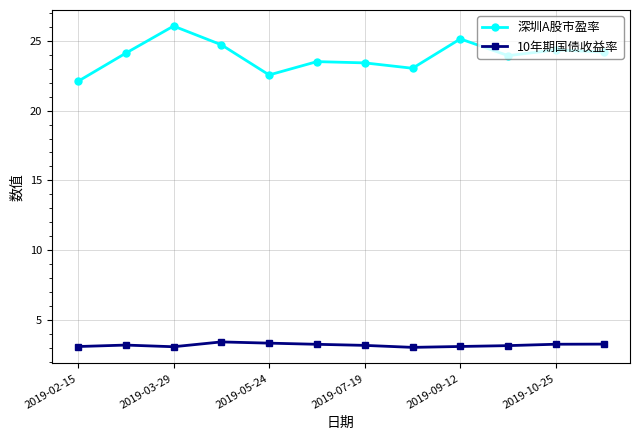

List the series in order of their overall mean, lowest first.

10年期国债收益率, 深圳A股市盈率